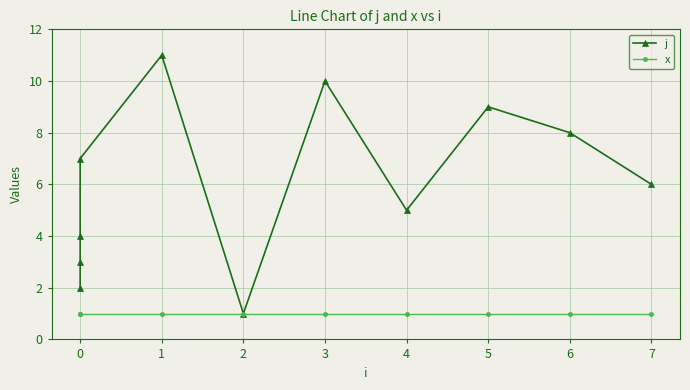

True or false: j and x intersect in this chart.

False